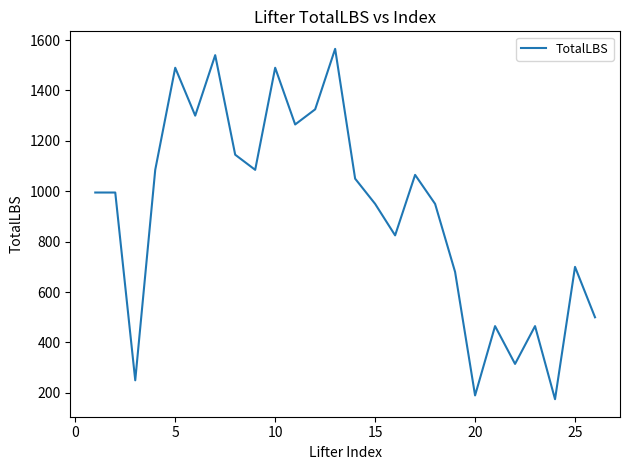

What is the greatest value displayed?

1565